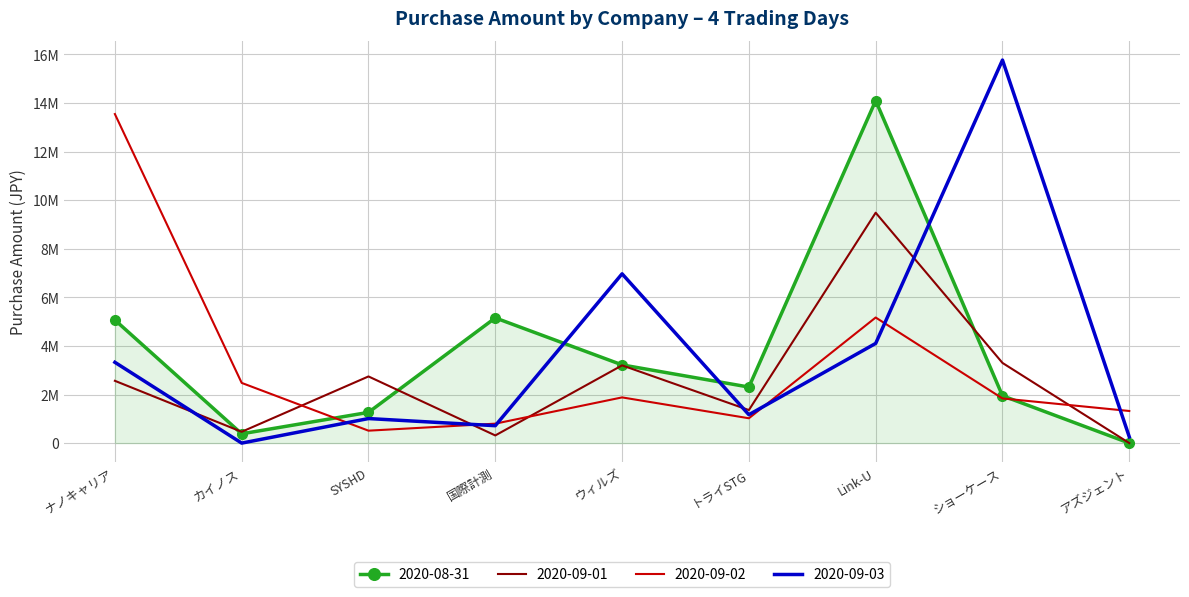

What are all the series names shown in the legend?

2020-08-31, 2020-09-01, 2020-09-02, 2020-09-03